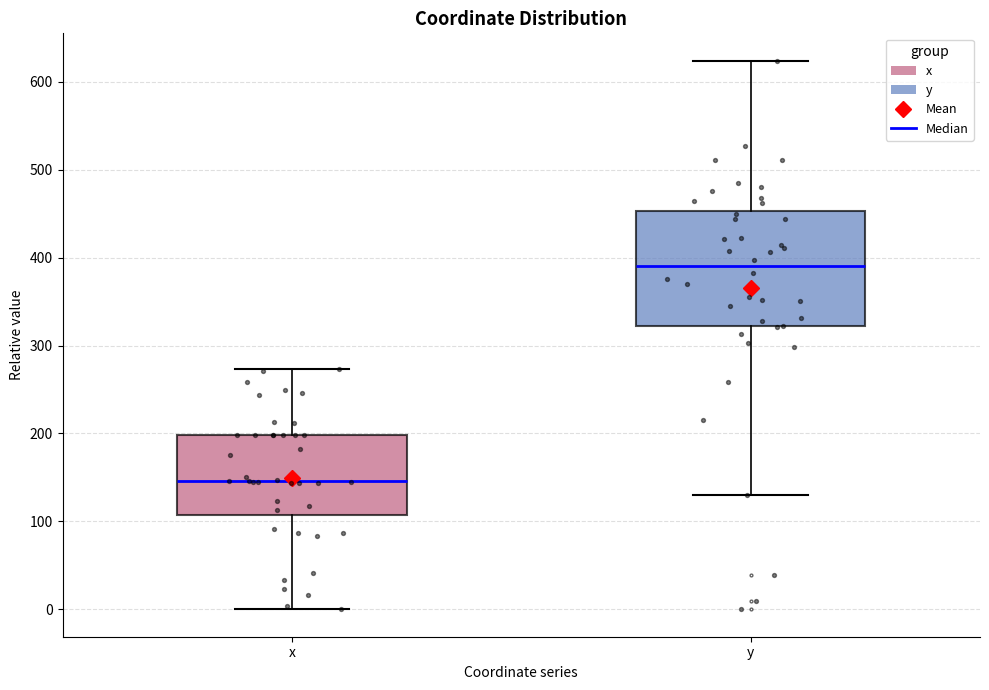

Where does the median line of the box for x sit on the y-axis? The values are not printed on the chart, so give them approximately, as read against the axis.

150